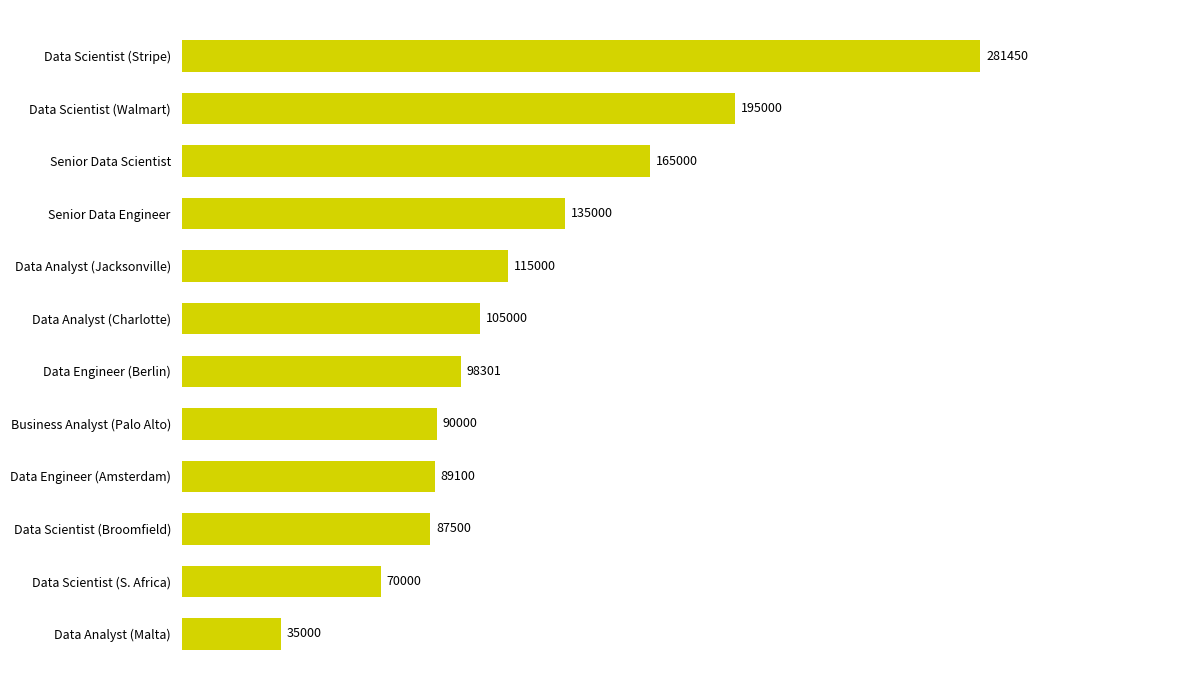

Is it true that the value at Data Analyst (Jacksonville) is 115000.0?

True